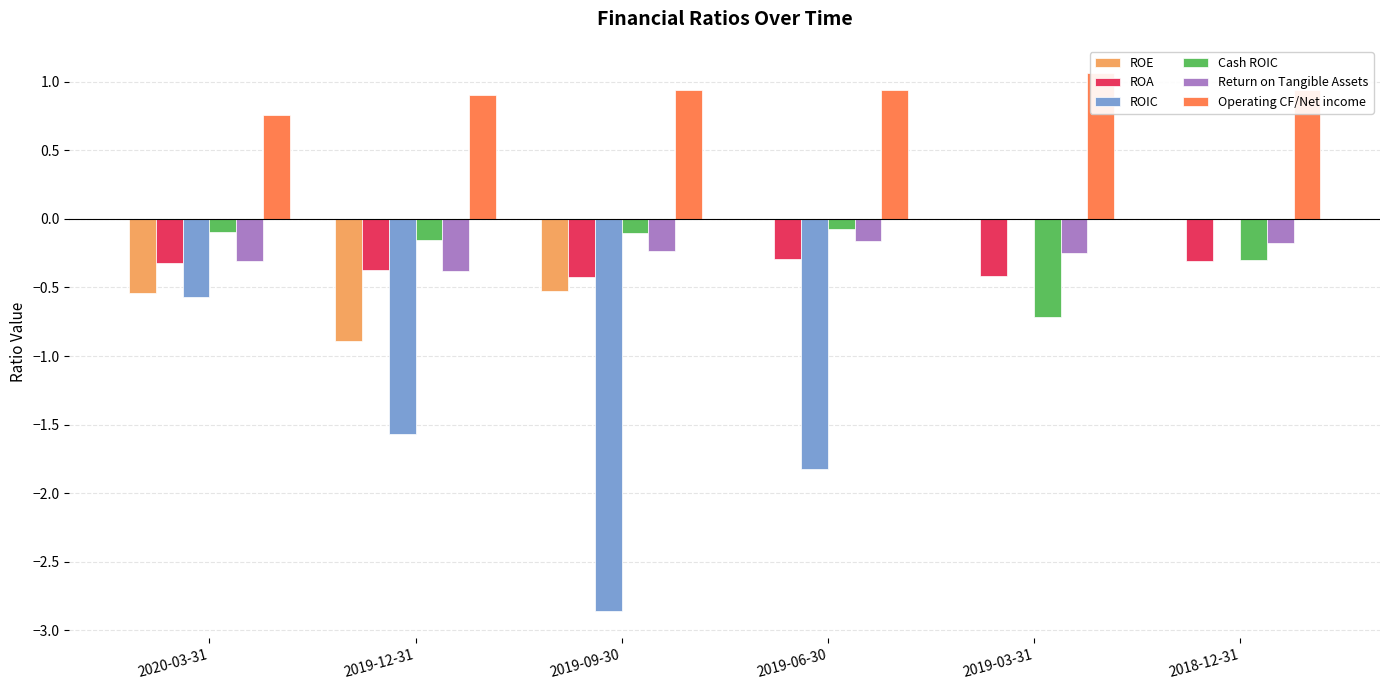

What is the minimum value shown in the chart?

-2.9